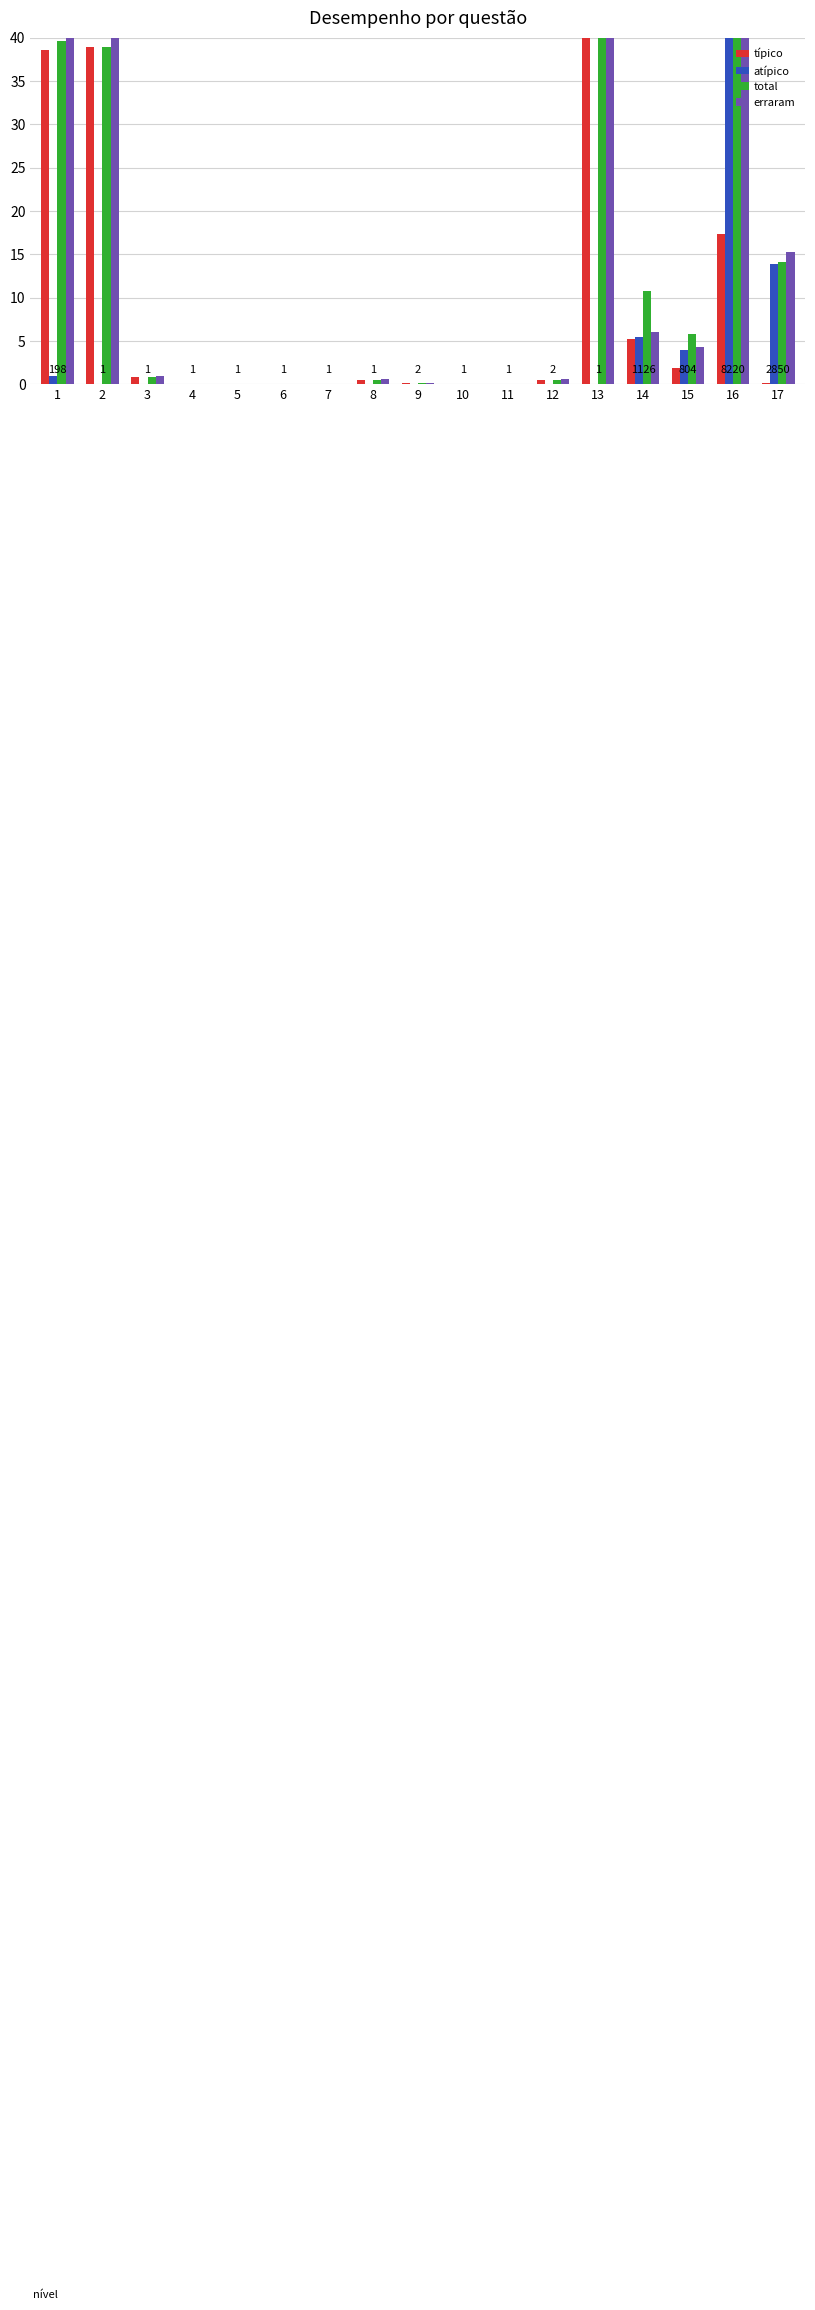

How many bars are there in total?

68